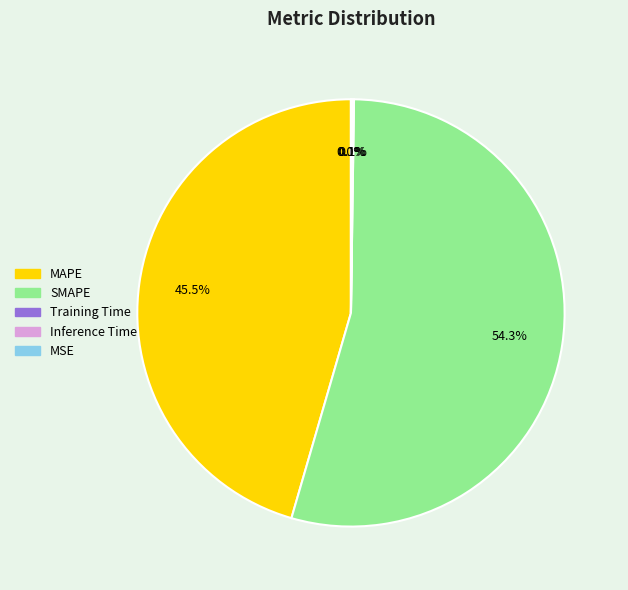

Which slice represents more than half of the pie?

SMAPE